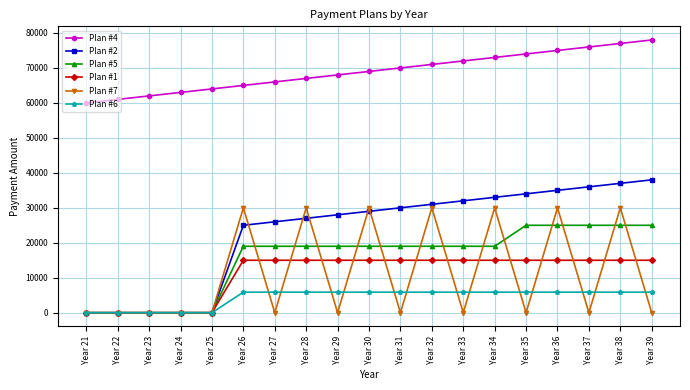

What is the maximum value for Plan #5?

25000.0